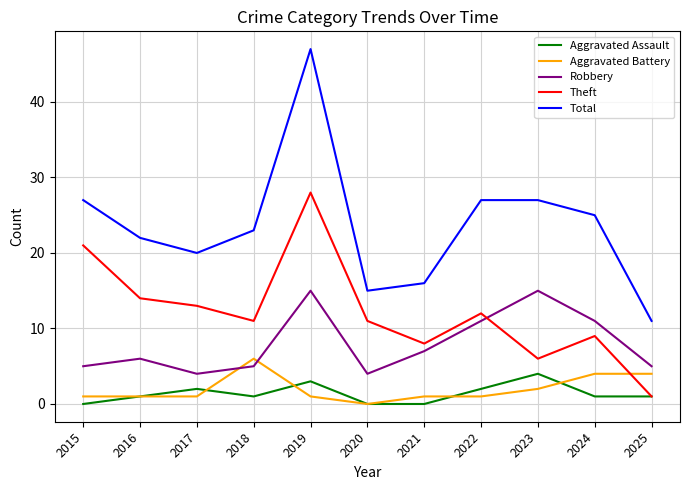

True or false: Aggravated Assault and Total intersect in this chart.

False